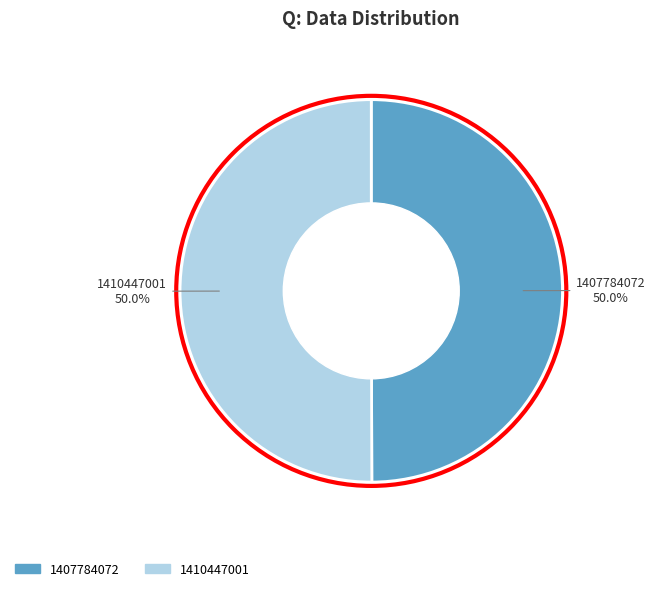

How many slices are in this pie chart?

2